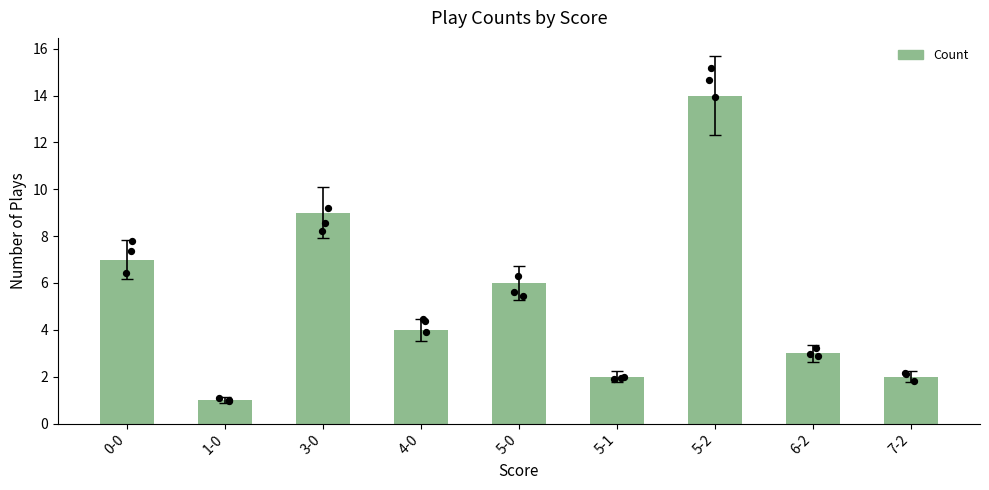

What is the ratio of the value at 4-0 to the value at 5-0?

0.7